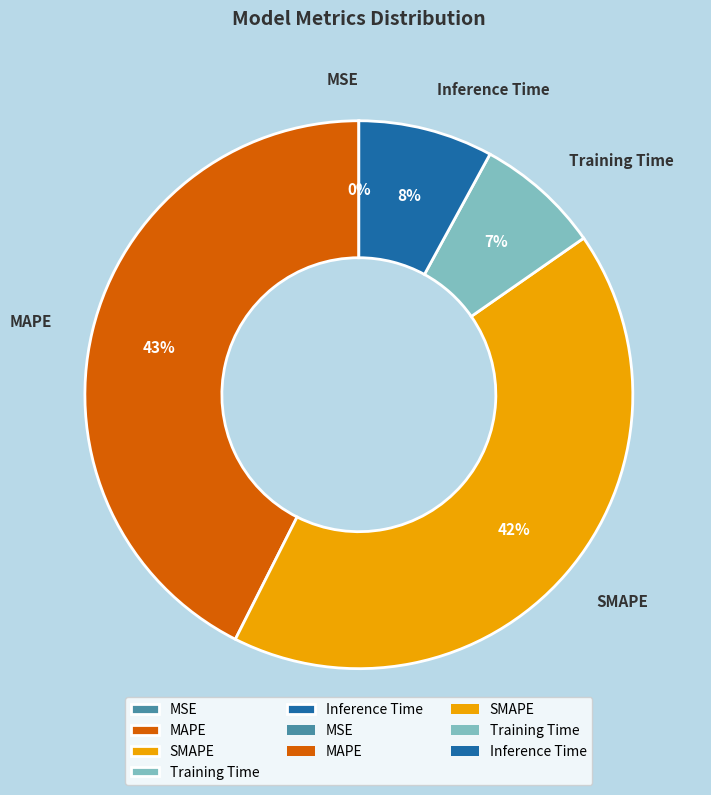

Approximately how many times larger is the value at MAPE compared to SMAPE?

1.0